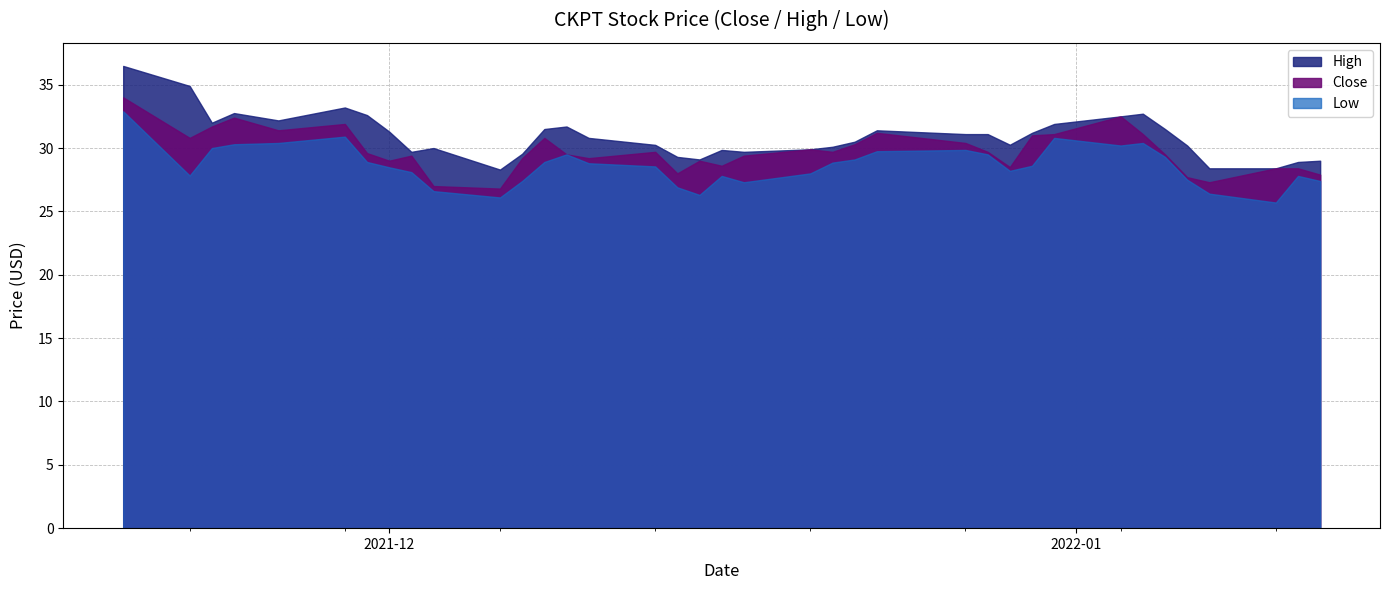

At which category does Close reach its first local peak?

3